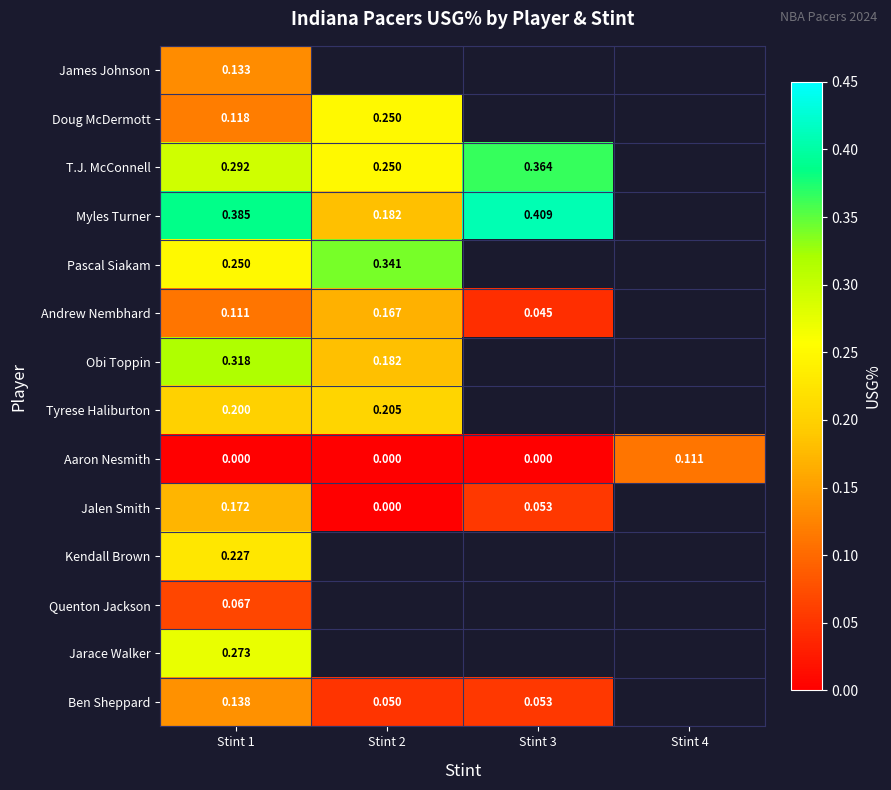

Between Stint 1 and Stint 4, which series saw the biggest shift?

Aaron Nesmith